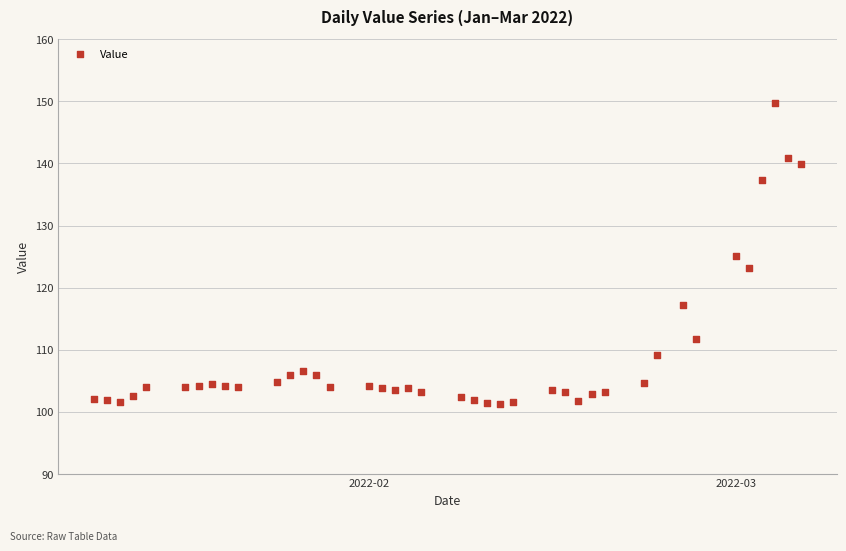

What is the range of X values (max minus min)?

54.0